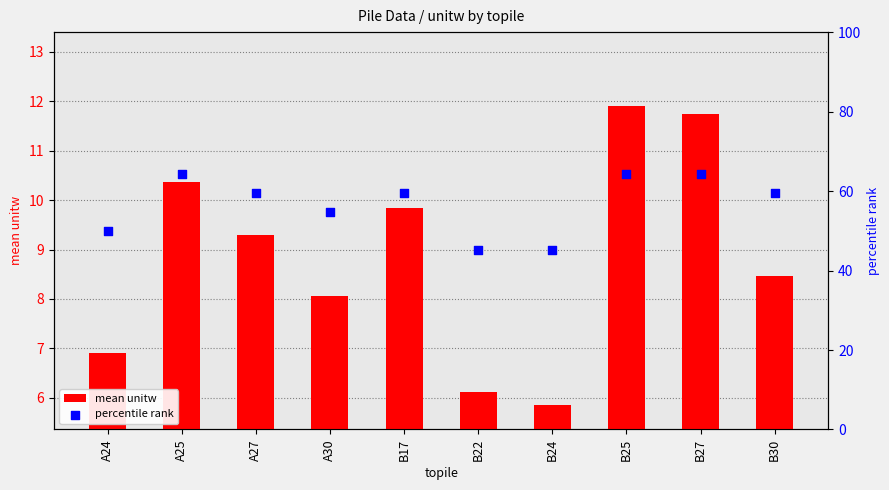

At how many categories does at least one series exceed 20?

10